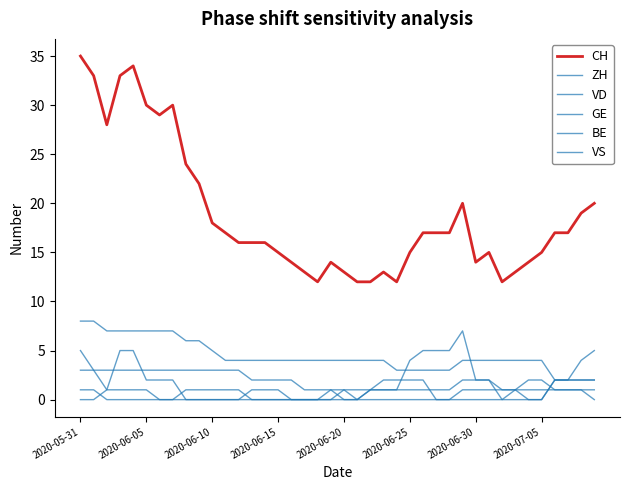

Where is VS nearest to the value 3?

2020-06-05